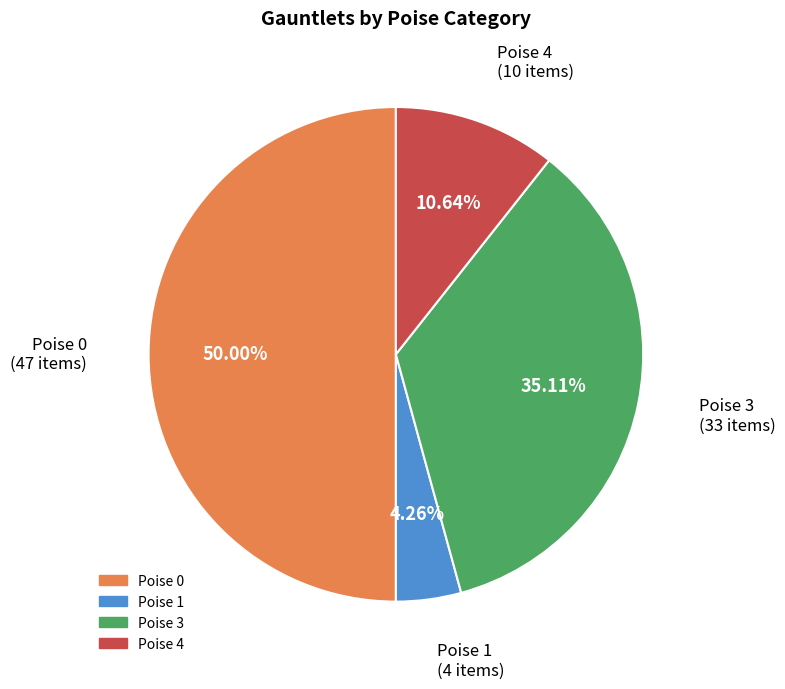

What is the ratio of the value at Poise 1 to the value at Poise 4?

0.4